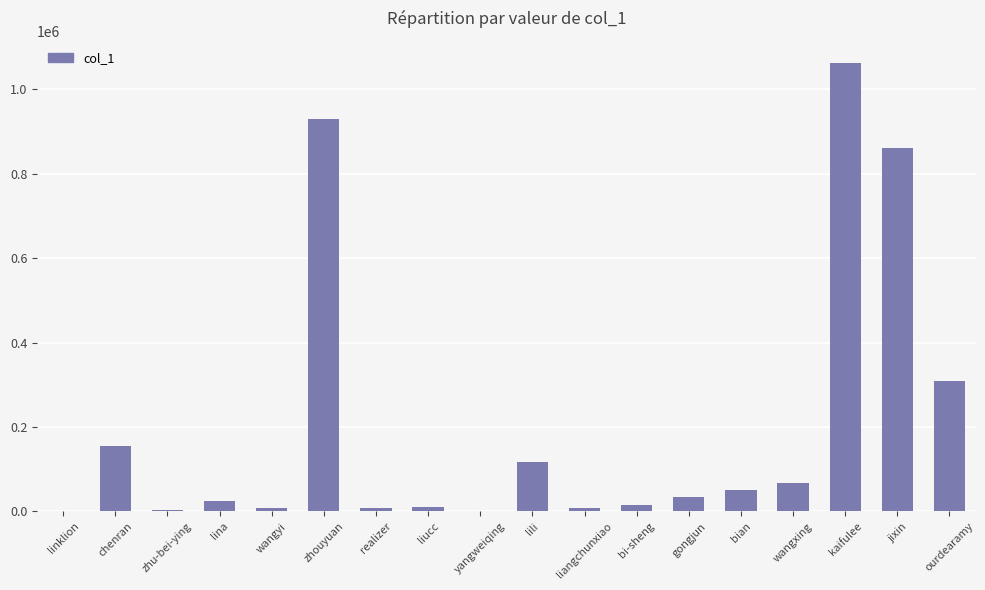

Which has a higher value, liucc or gongjun?

gongjun